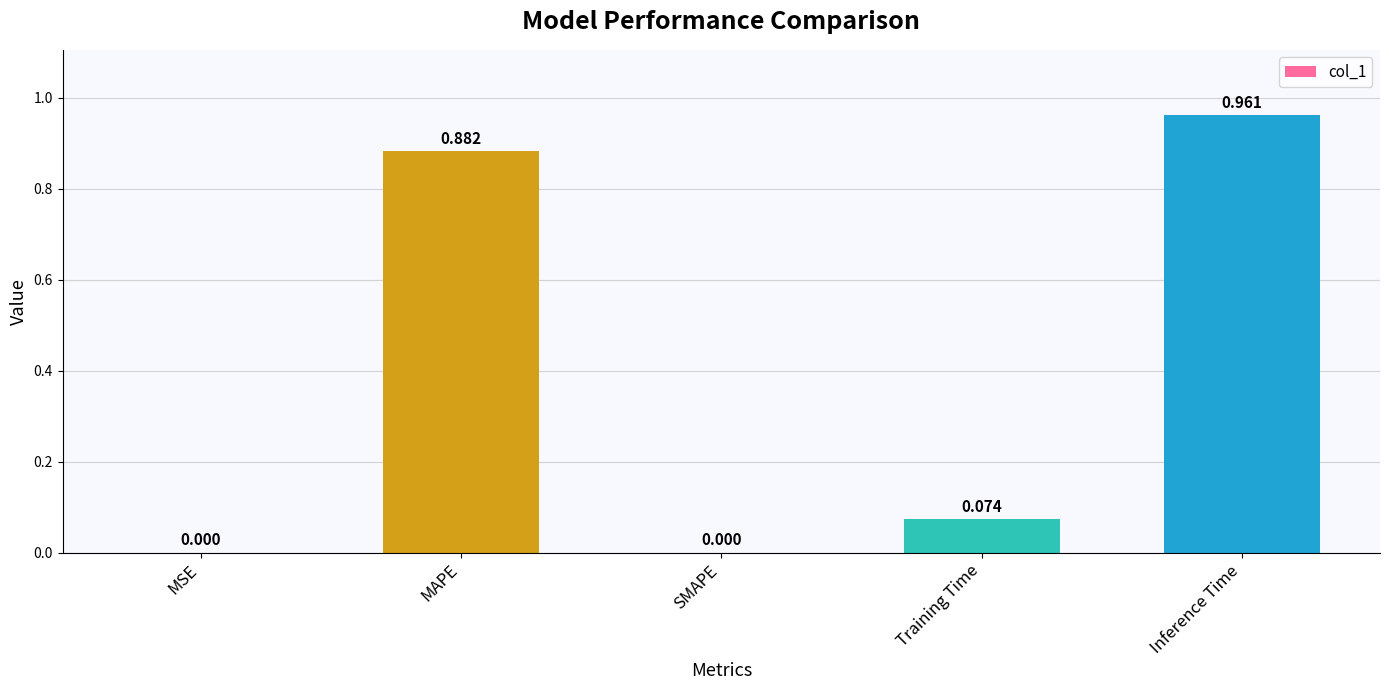

Which has a higher value, MAPE or MSE?

MAPE